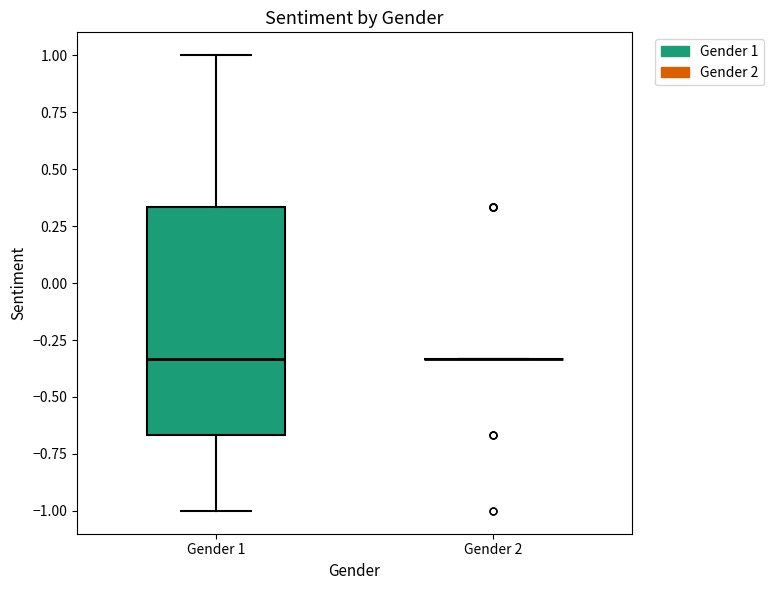

Which box is the tallest, from its lower edge to its upper edge?

Gender 1